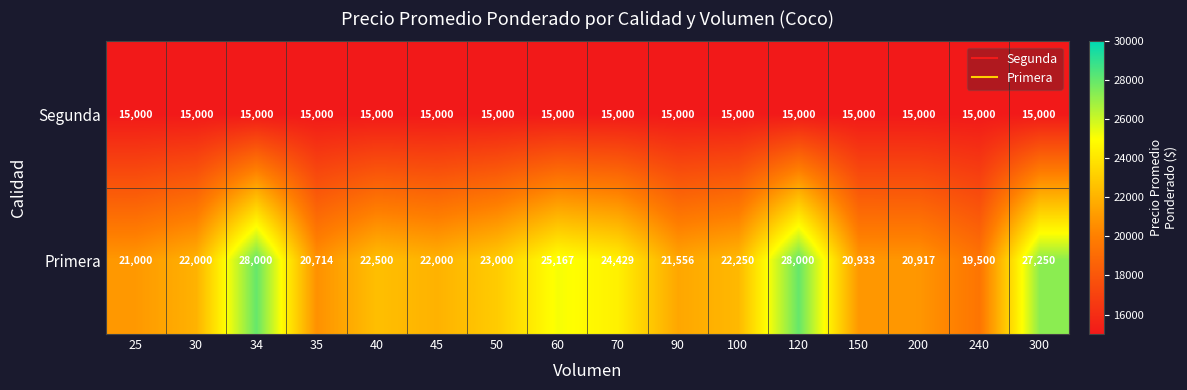

Where does the Primera series first go above 22250?

34